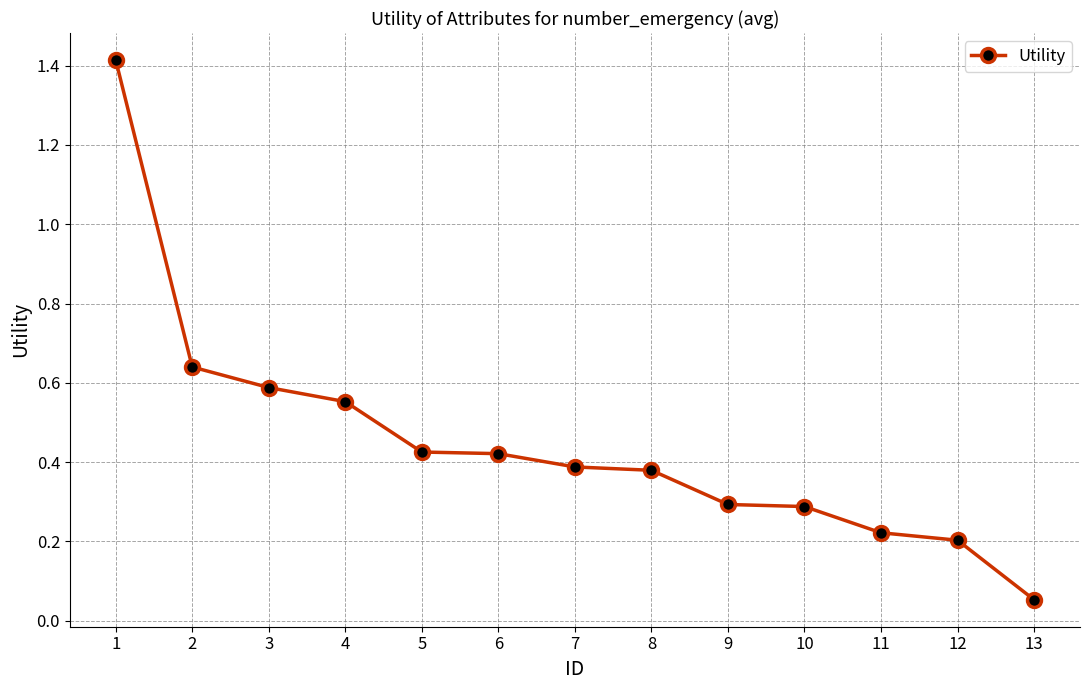

What is the maximum value shown in the chart?

1.4